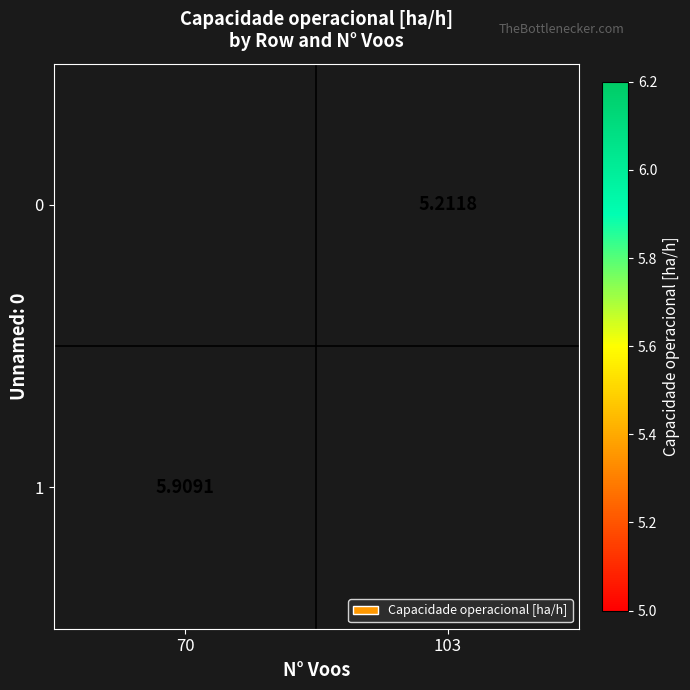

What value does the 0 series have at 103?

5.2